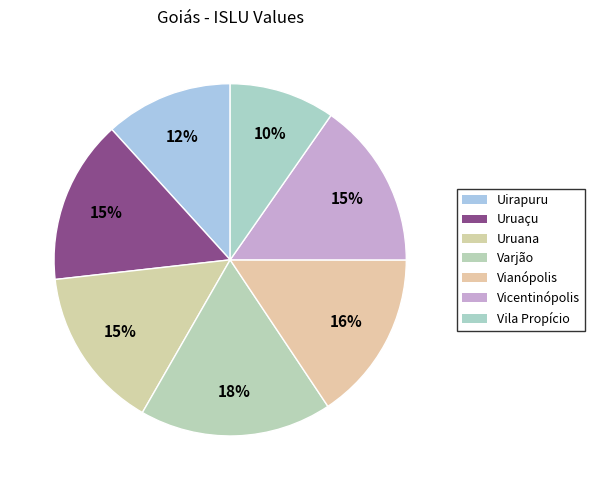

What portion of the pie excludes Uruana?

85.1%